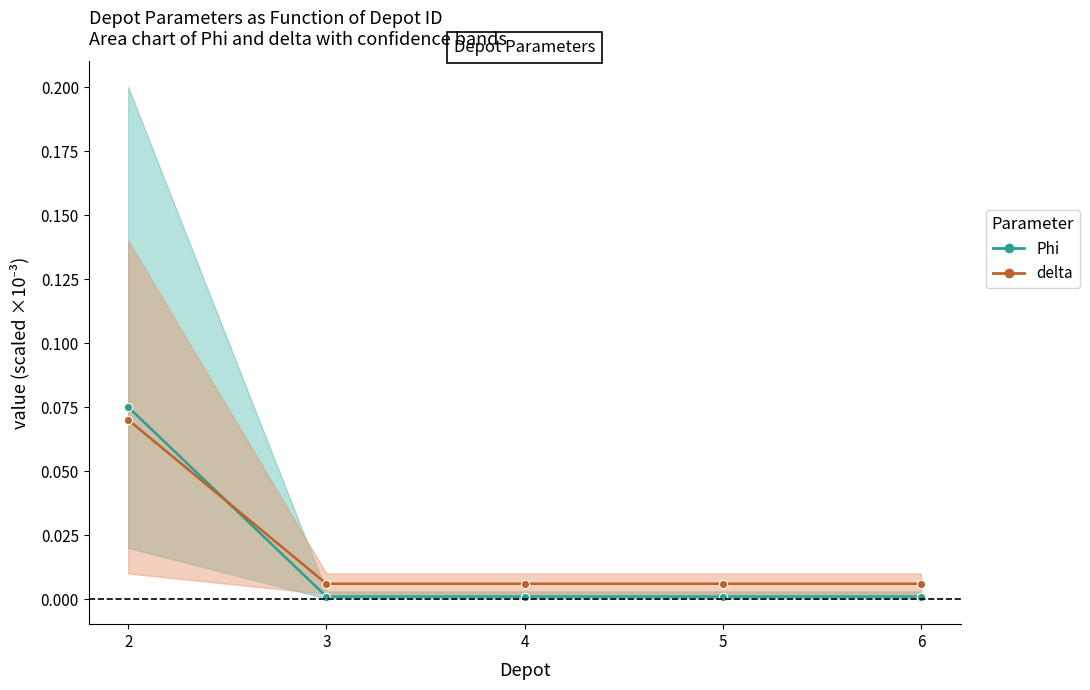

Where do Phi and delta first cross each other?

2 and 3